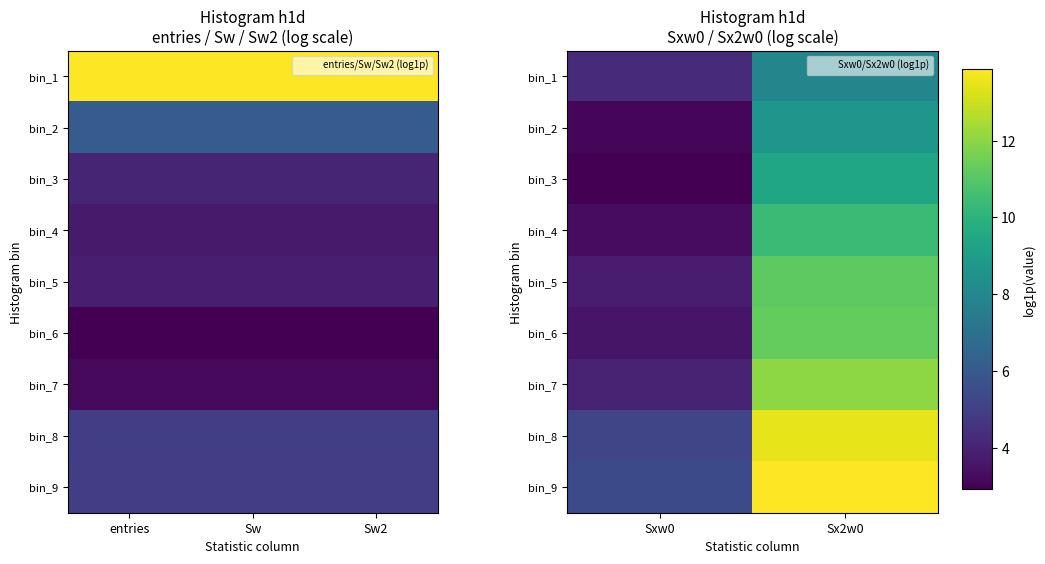

The value of bin_4 at Sx2w0 is 3.6. True or false?

False